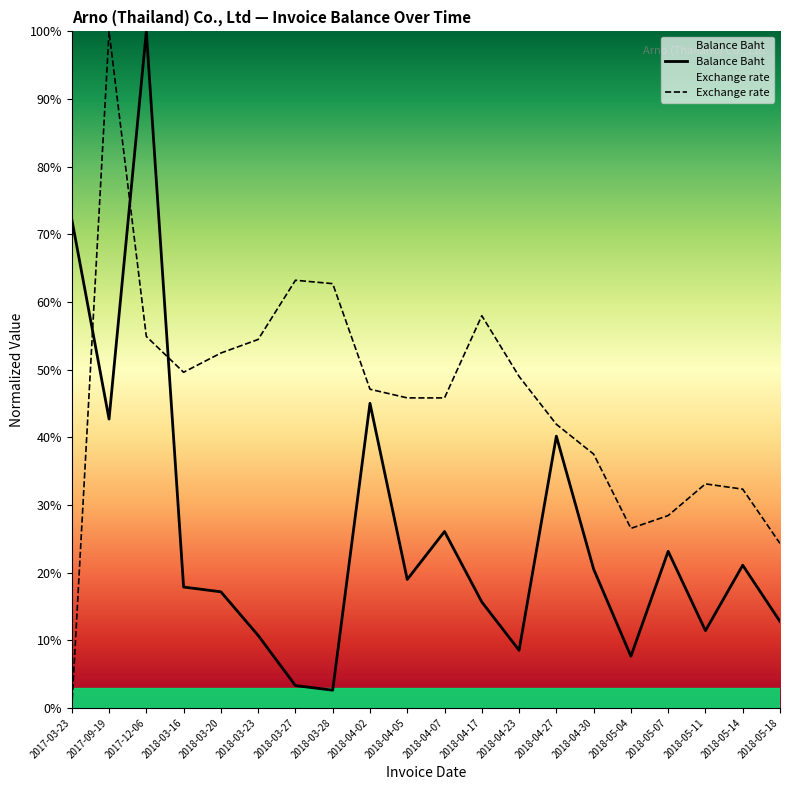

True or false: Balance Baht has a value of 0.2 at 2018-04-30.

True